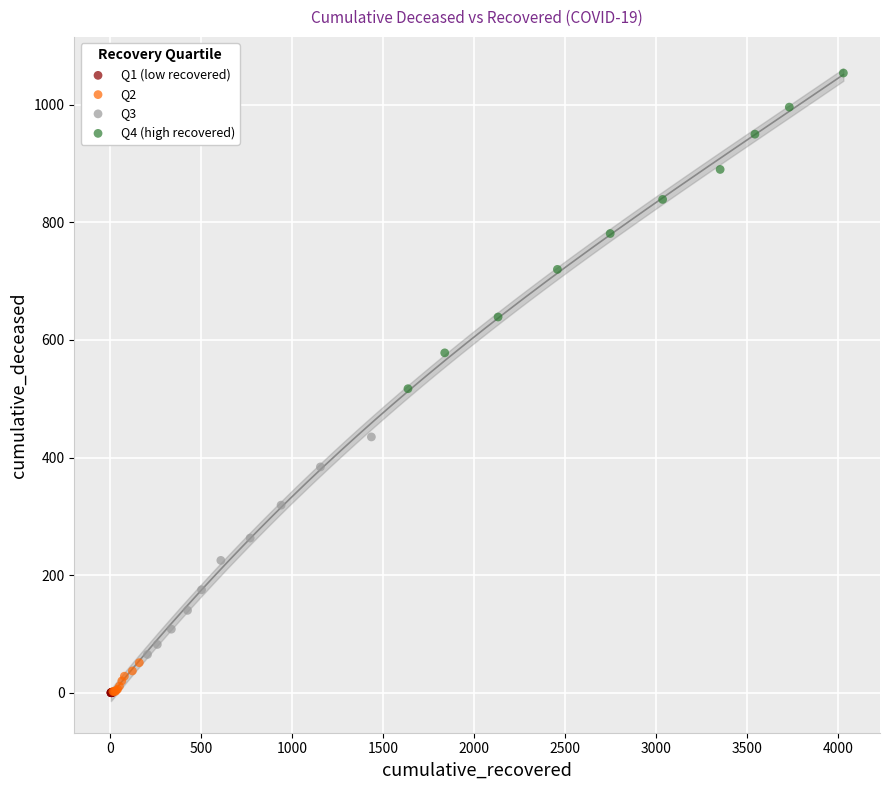

Which series has the largest Y range (max minus min)?

Q4 (high recovered)